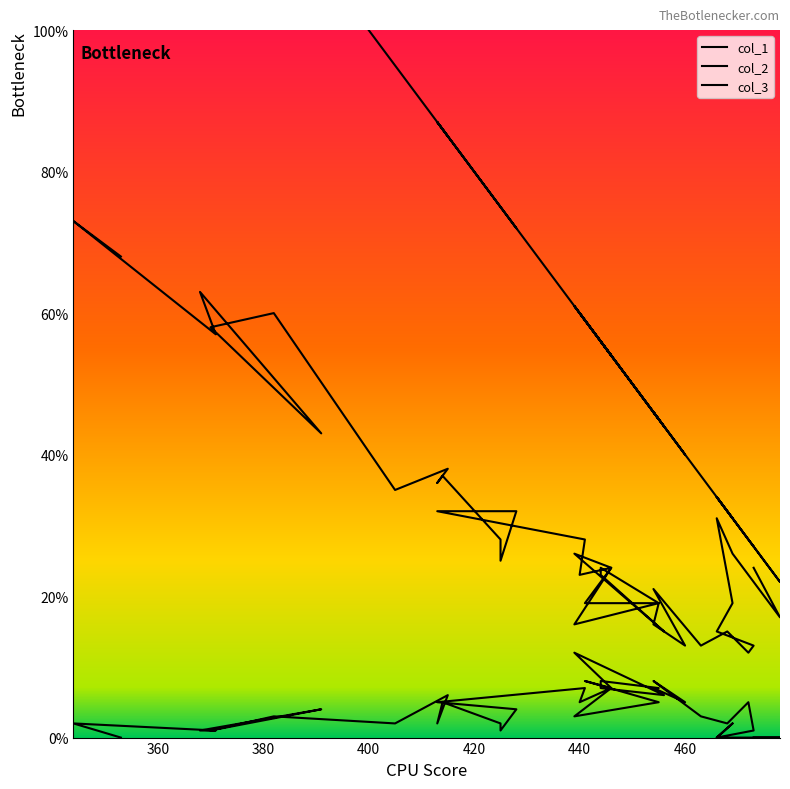

Is the value of col_1 at 444 greater than the value of col_2 at 444?

No